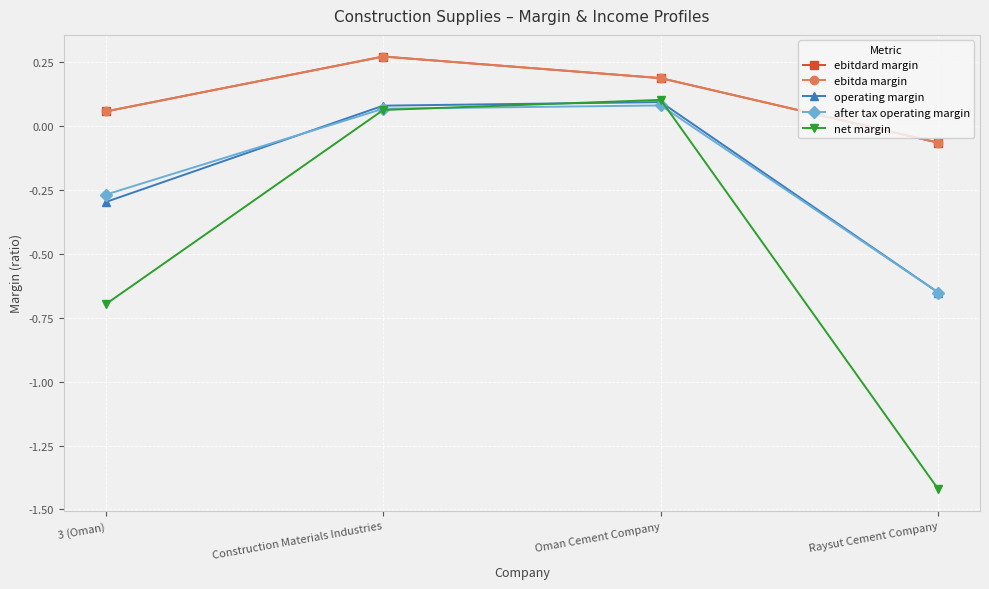

At which label is ebitda margin closest to 0?

3 (Oman)